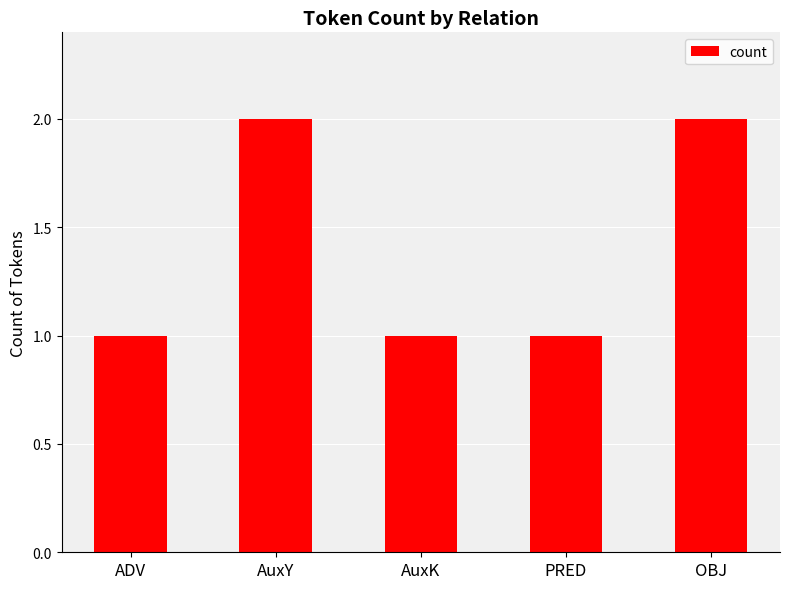

The chart shows a value of 0 at AuxK. True or false?

False